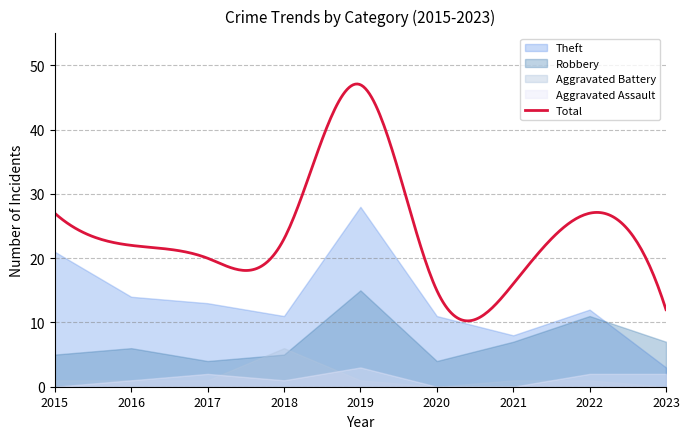

What is the difference between the maximum and second lowest values in the Aggravated Battery series?

6